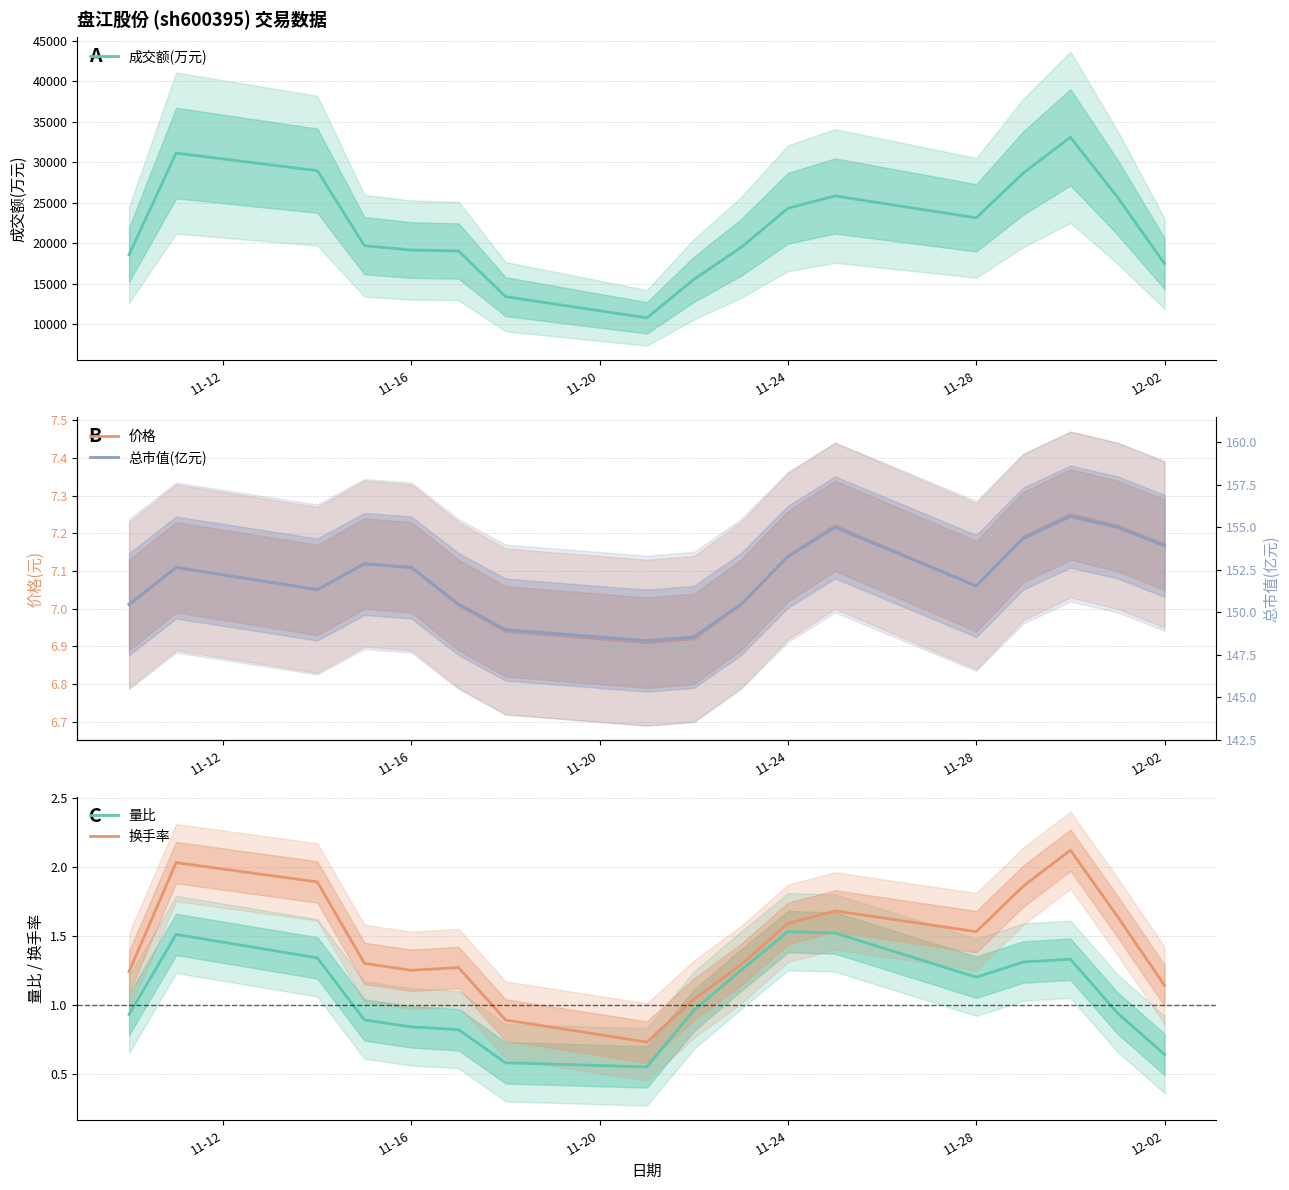

How many interior local peaks does the 价格 series have?

4